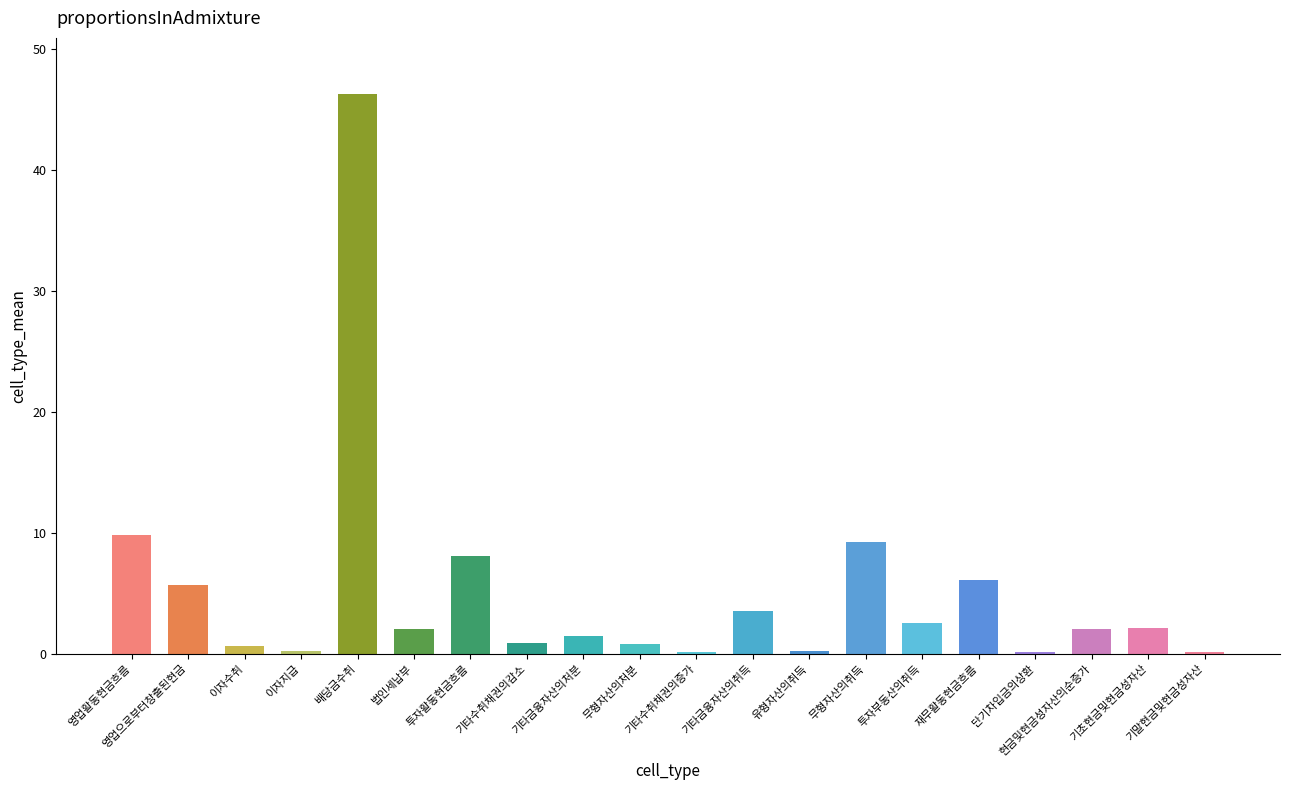

Which has a higher value, 배당금수취 or 현금및현금성자산의순증가?

배당금수취